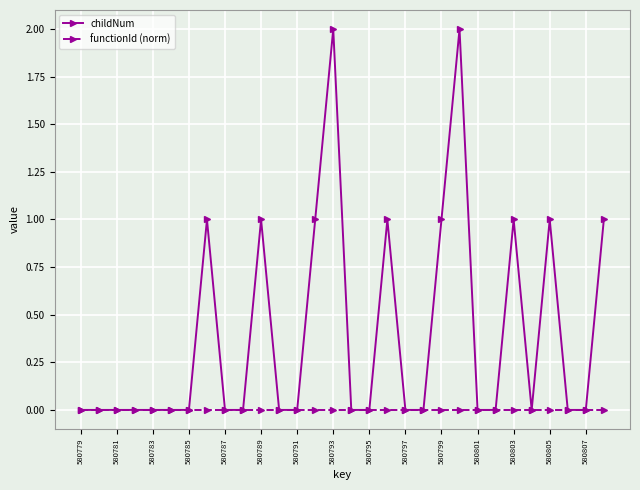

Rank the series by their average value, from lowest to highest.

functionId (norm), childNum